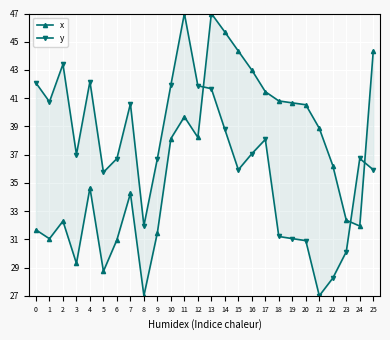

Which category has the highest value across all series?

13